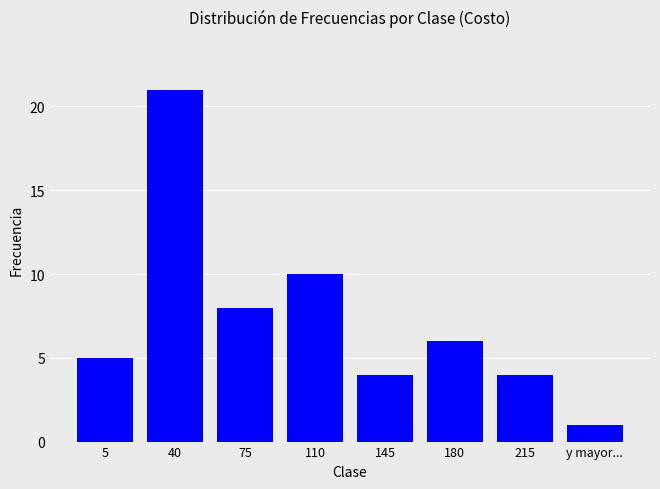

At which category does the chart reach its peak across all series?

40